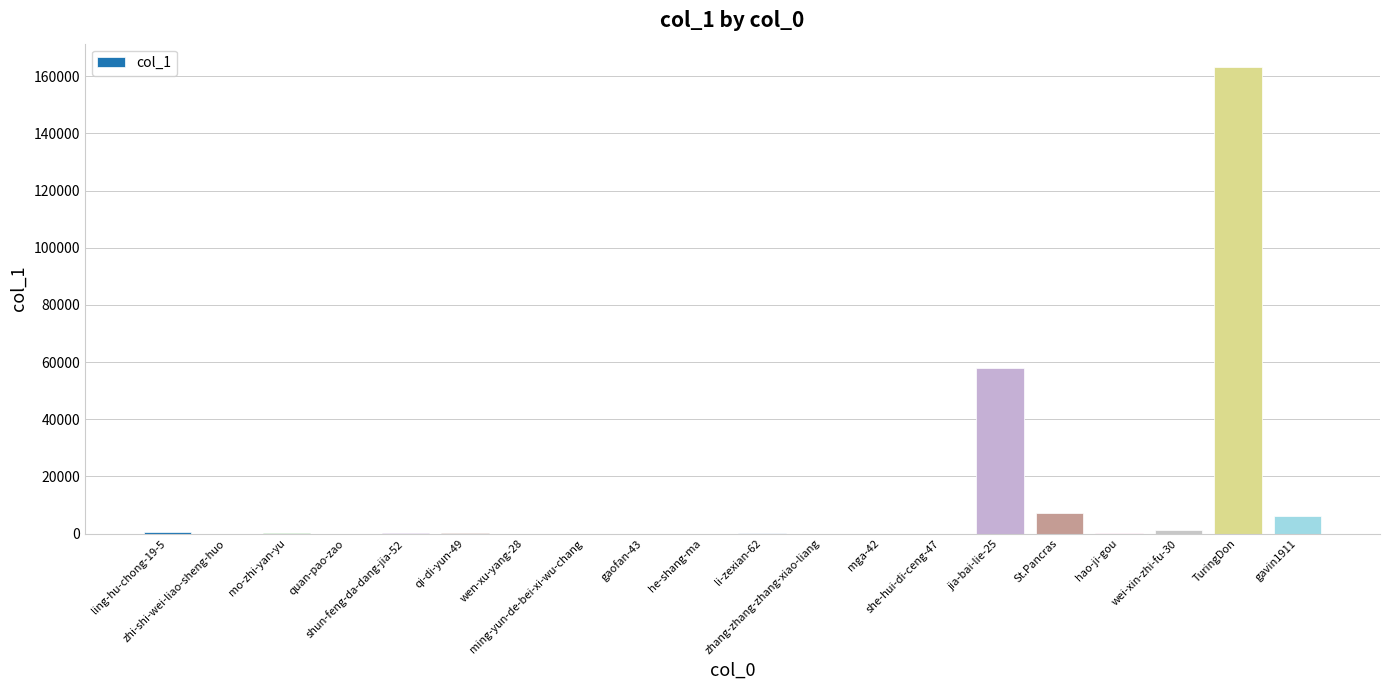

Read the value at ming-yun-de-bei-xi-wu-chang.

1